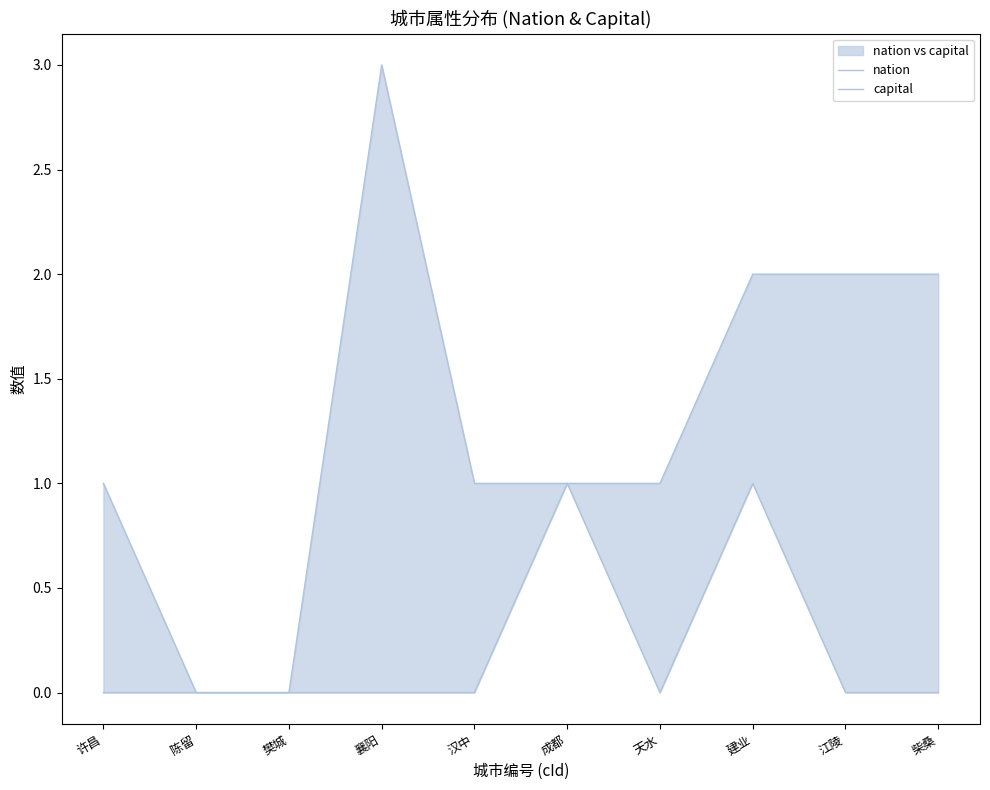

Which category has the highest value in the nation series?

襄阳